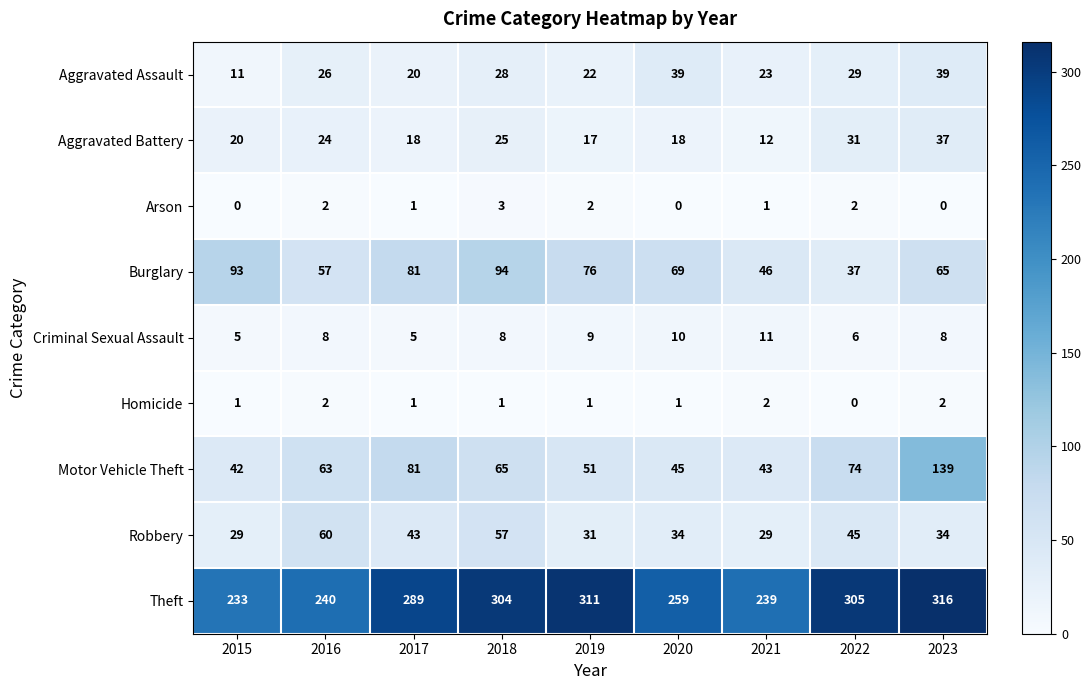

Is it true that Arson equals 2 at 2019?

True